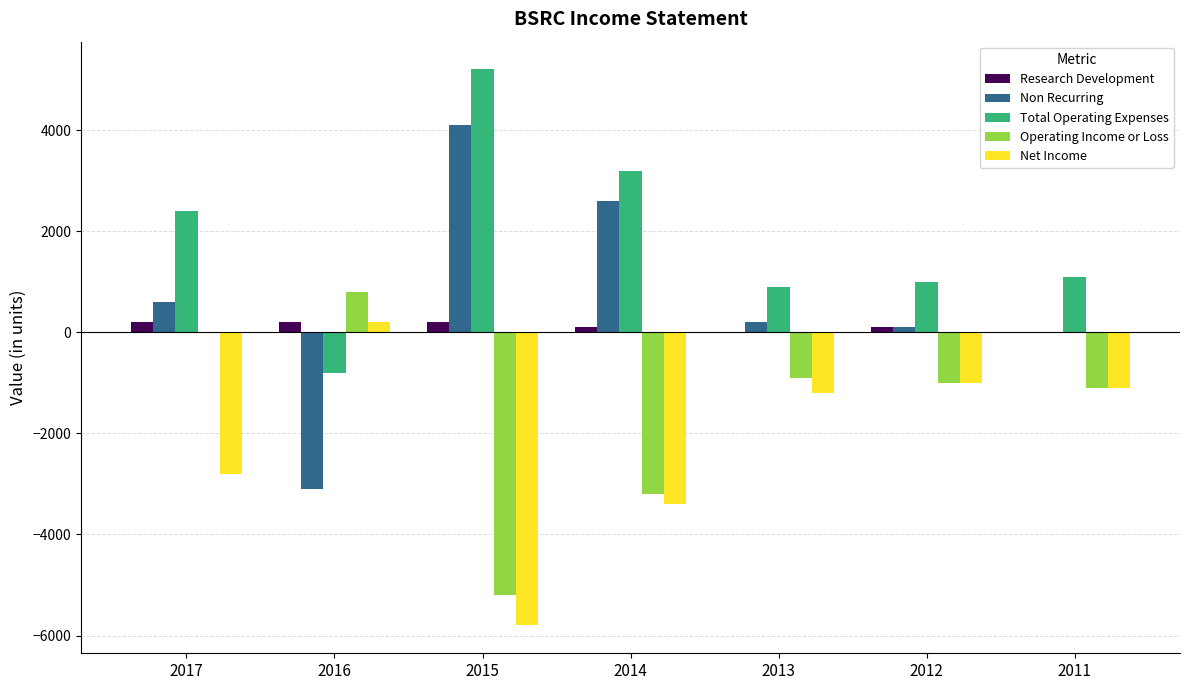

Which label corresponds to the largest value in the chart?

2015